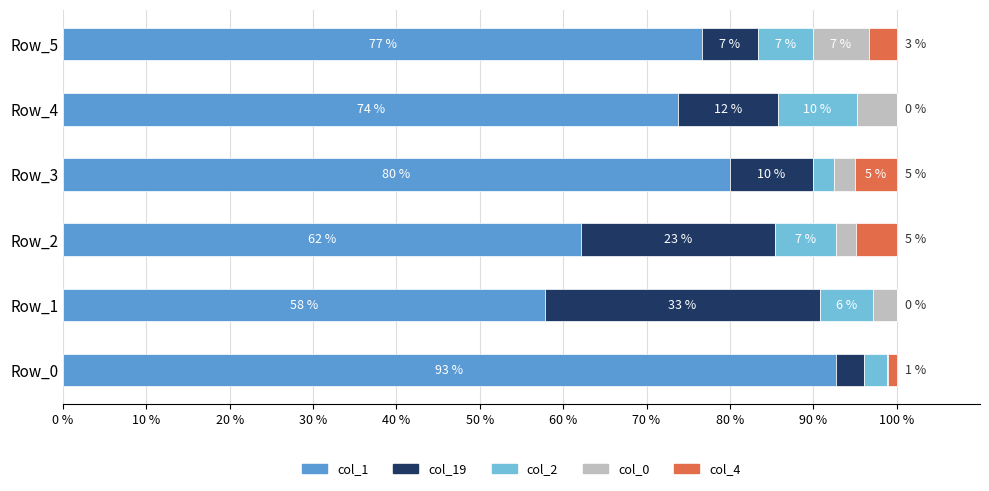

The value of col_1 at Row_1 is 57.8. True or false?

True